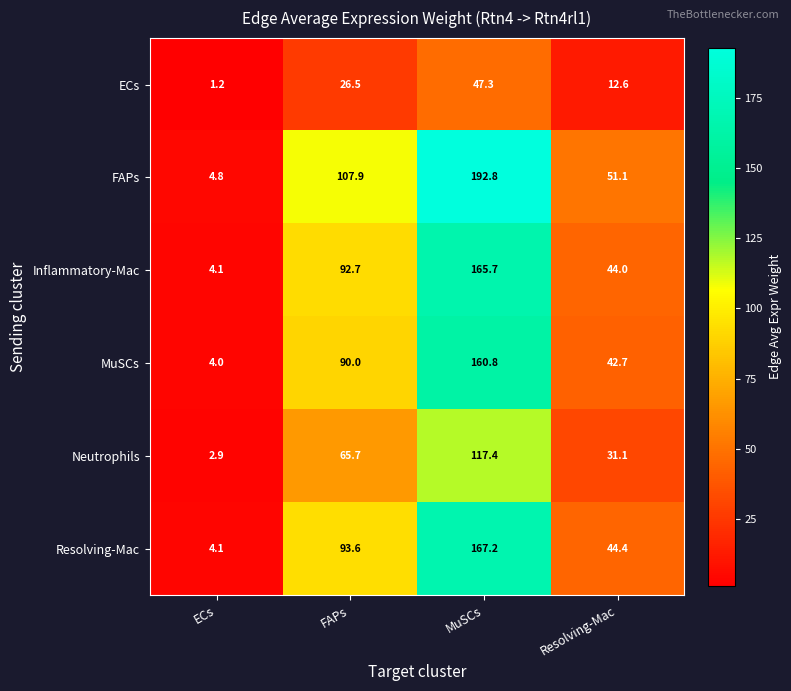

The value of FAPs at ECs is 4.8. True or false?

True